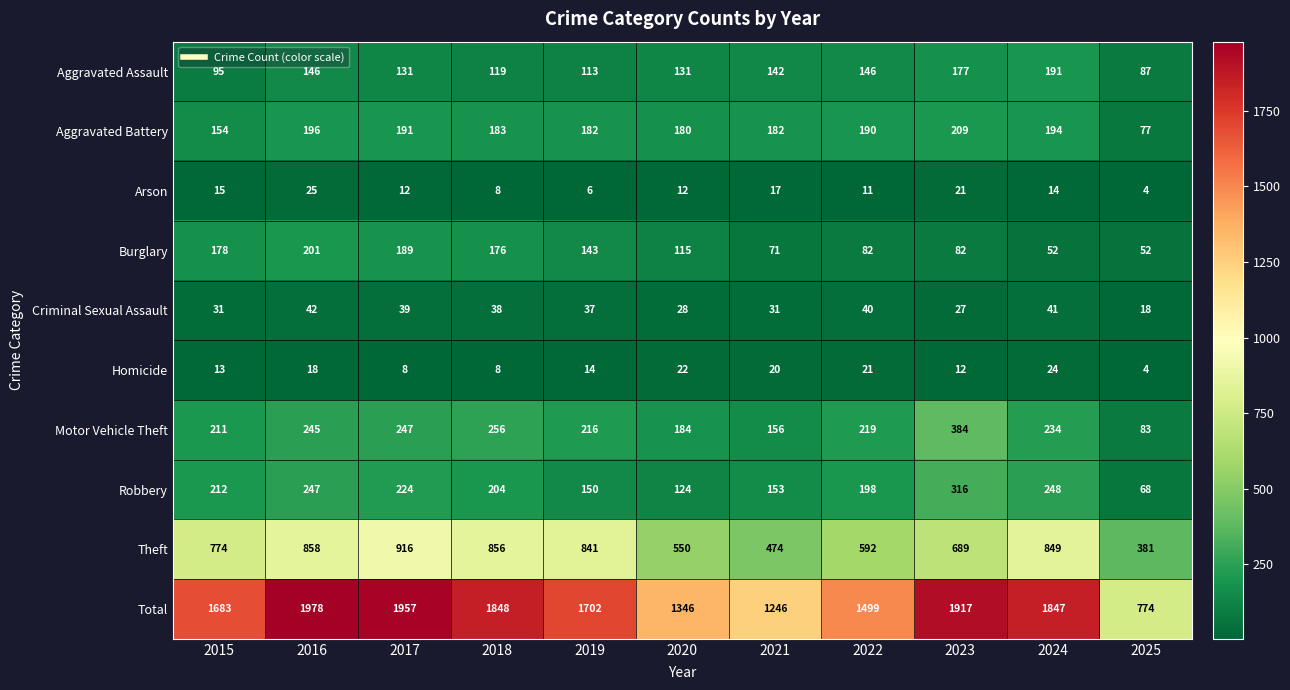

What is the total value across all series at 2023?

3834